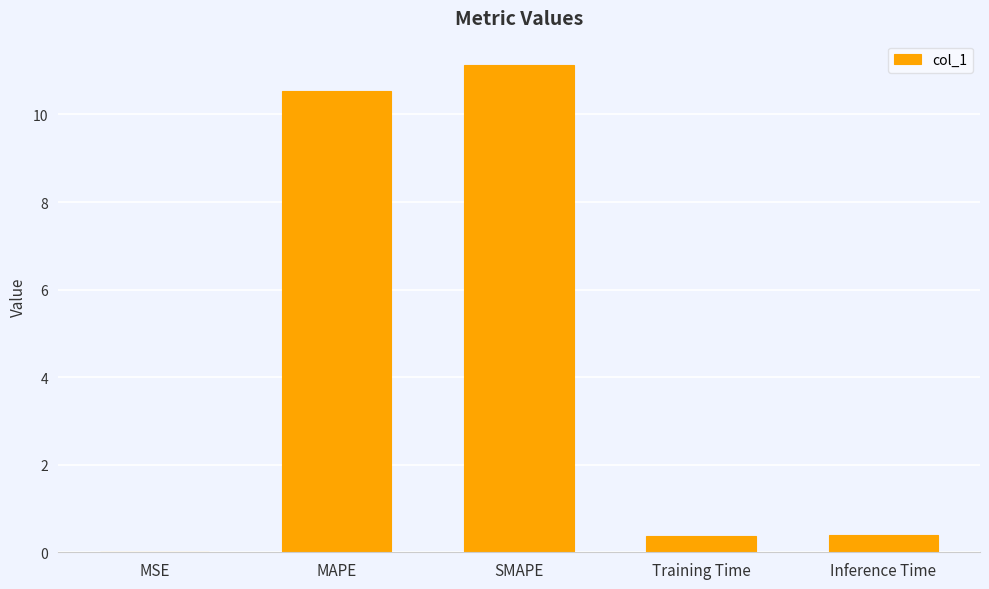

The chart shows a value of 0.4 at Training Time. True or false?

True